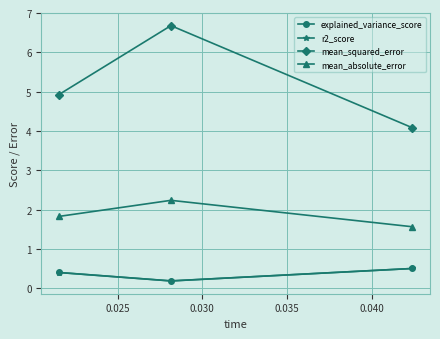

What is the maximum value shown in the chart?

6.7